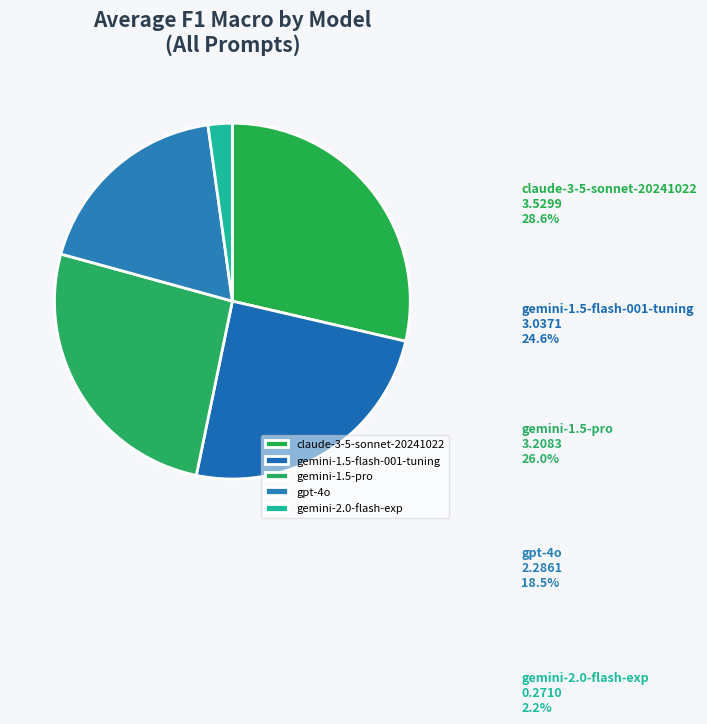

Rank the categories by value from lowest to highest.

gemini-2.0-flash-exp, gpt-4o, gemini-1.5-flash-001-tuning, gemini-1.5-pro, claude-3-5-sonnet-20241022